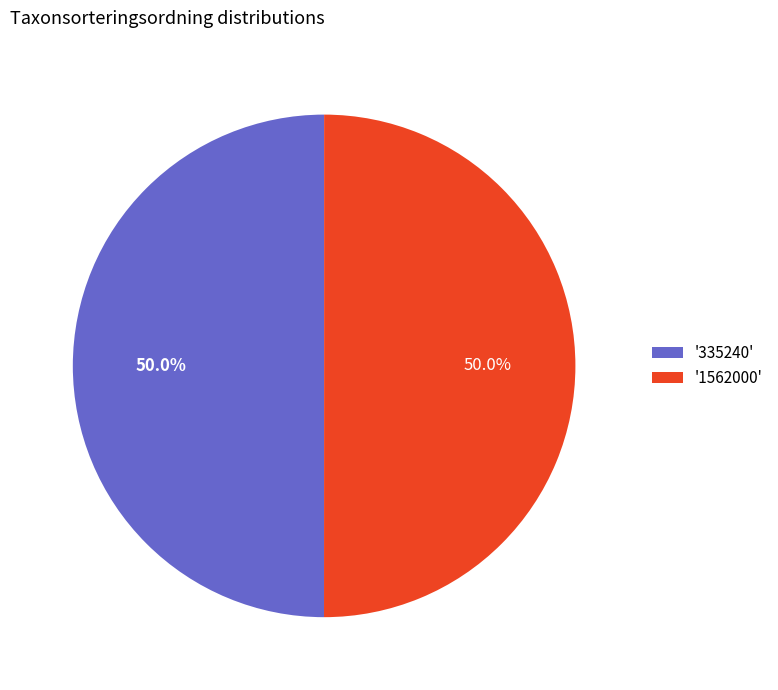

What percentage do '1562000' and '335240' together represent?

100.0%